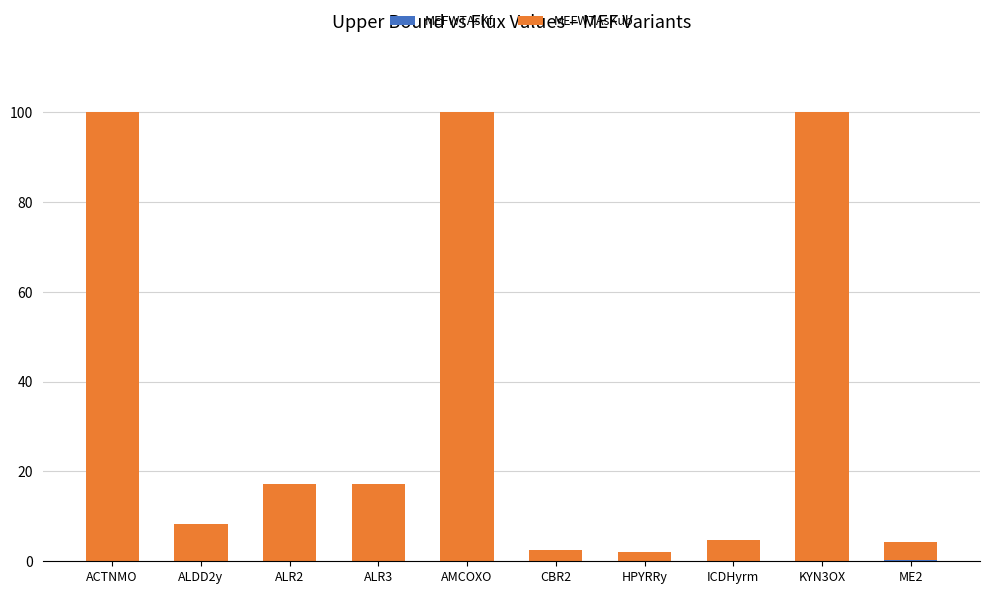

What is the total value across all series at CBR2?

2.5